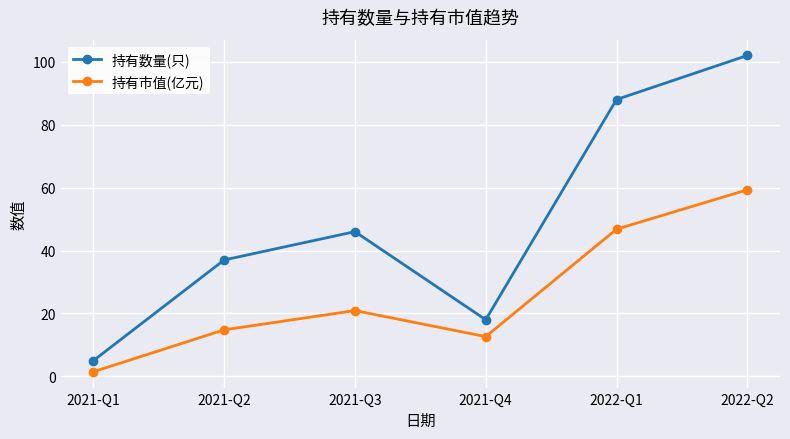

Reading left to right, transcribe all the data shown in this chart.

持有数量(只): 5.0	37.0	46.0	18.0	88.0	102.0
持有市值(亿元): 1.5	14.8	20.9	12.6	46.8	59.3